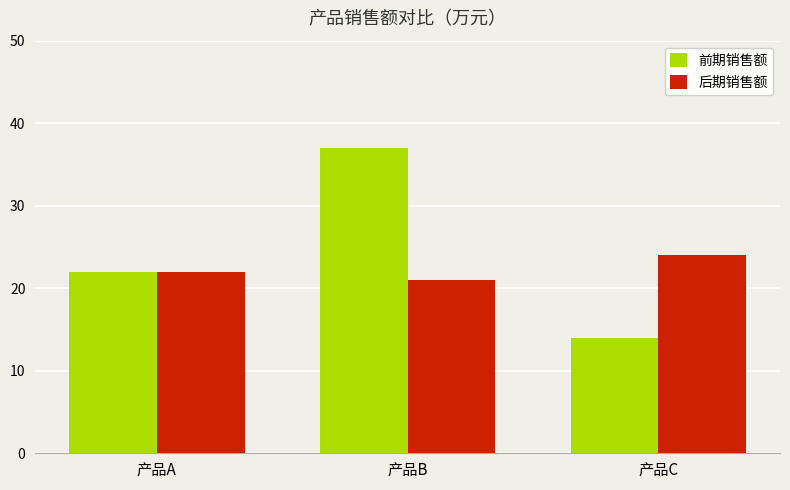

Reading left to right, what are all the values shown in this chart?

前期销售额: 22	37	14
后期销售额: 22	21	24